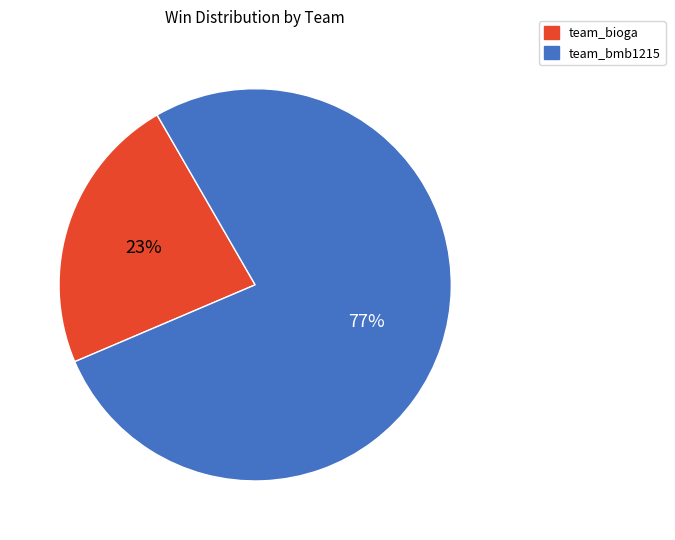

Is the sum of team_bioga and team_bmb1215 greater than half?

Yes